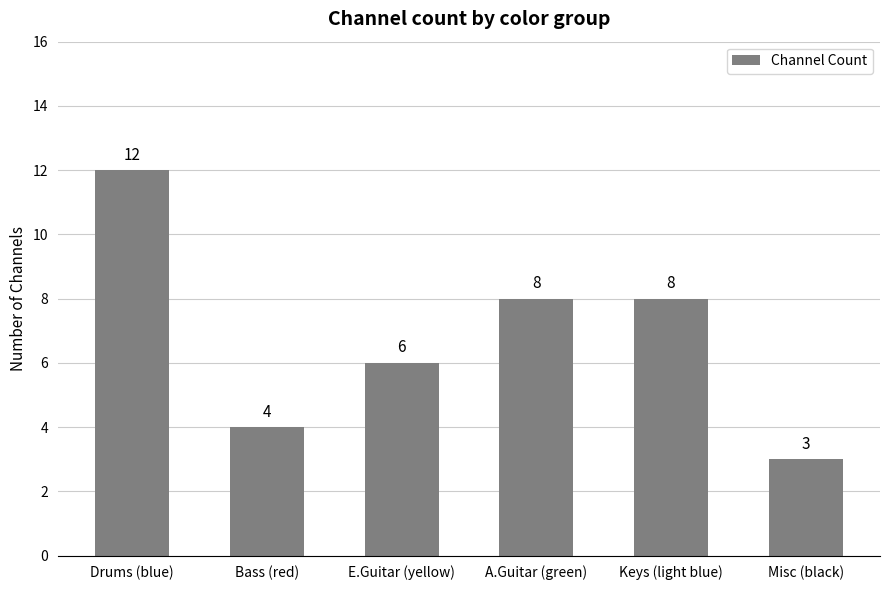

What is the sum of the values at Bass (red) and Misc (black)?

7